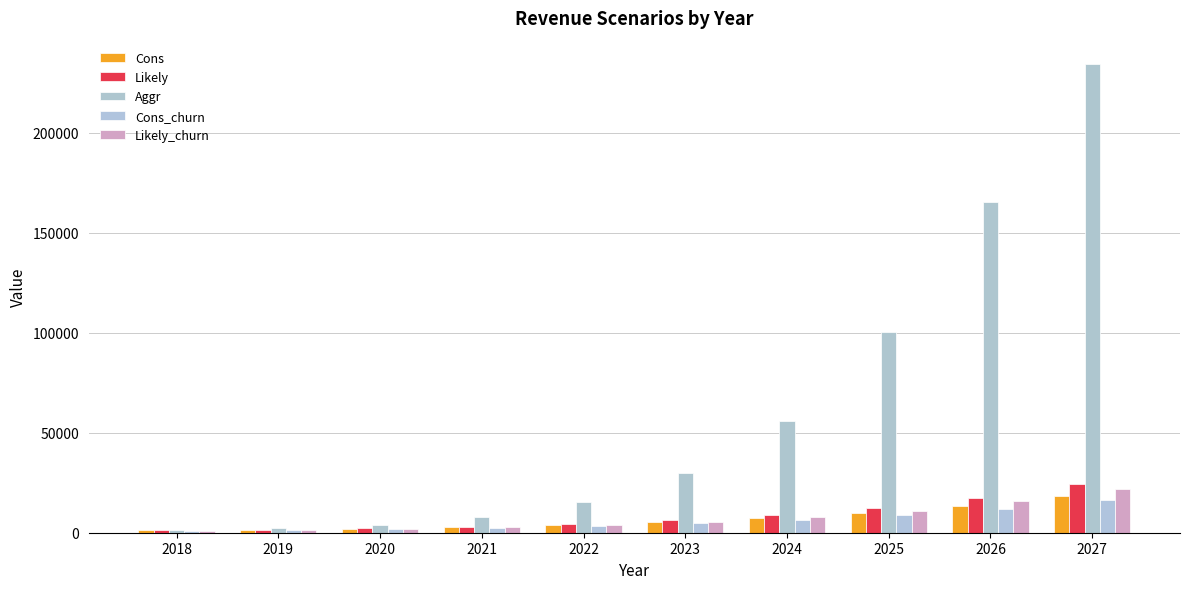

Where is Cons nearest to the value 9630?

2025